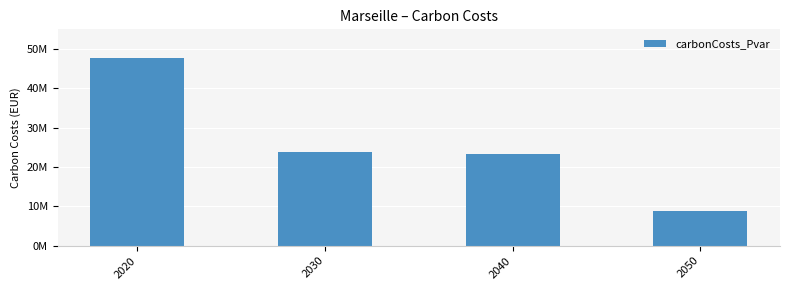

Reading left to right, what are all the values shown in this chart?

47784580.9	23812443.2	23229144.6	8832627.1